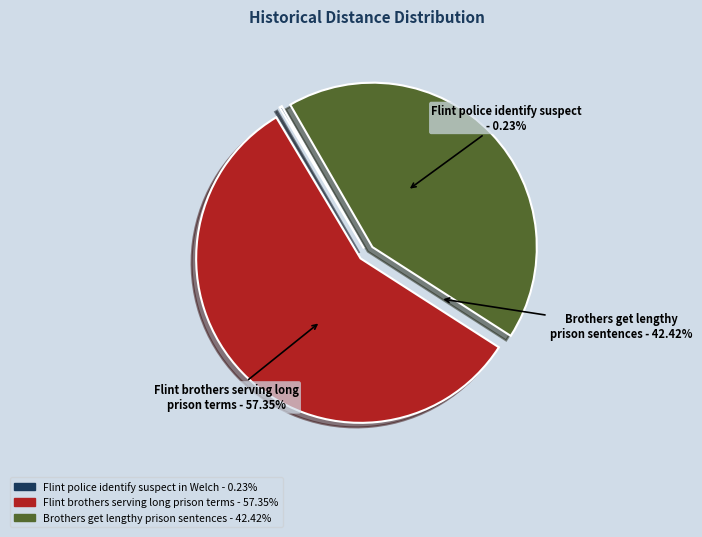

To the nearest percent, what is the average slice percentage?

33%